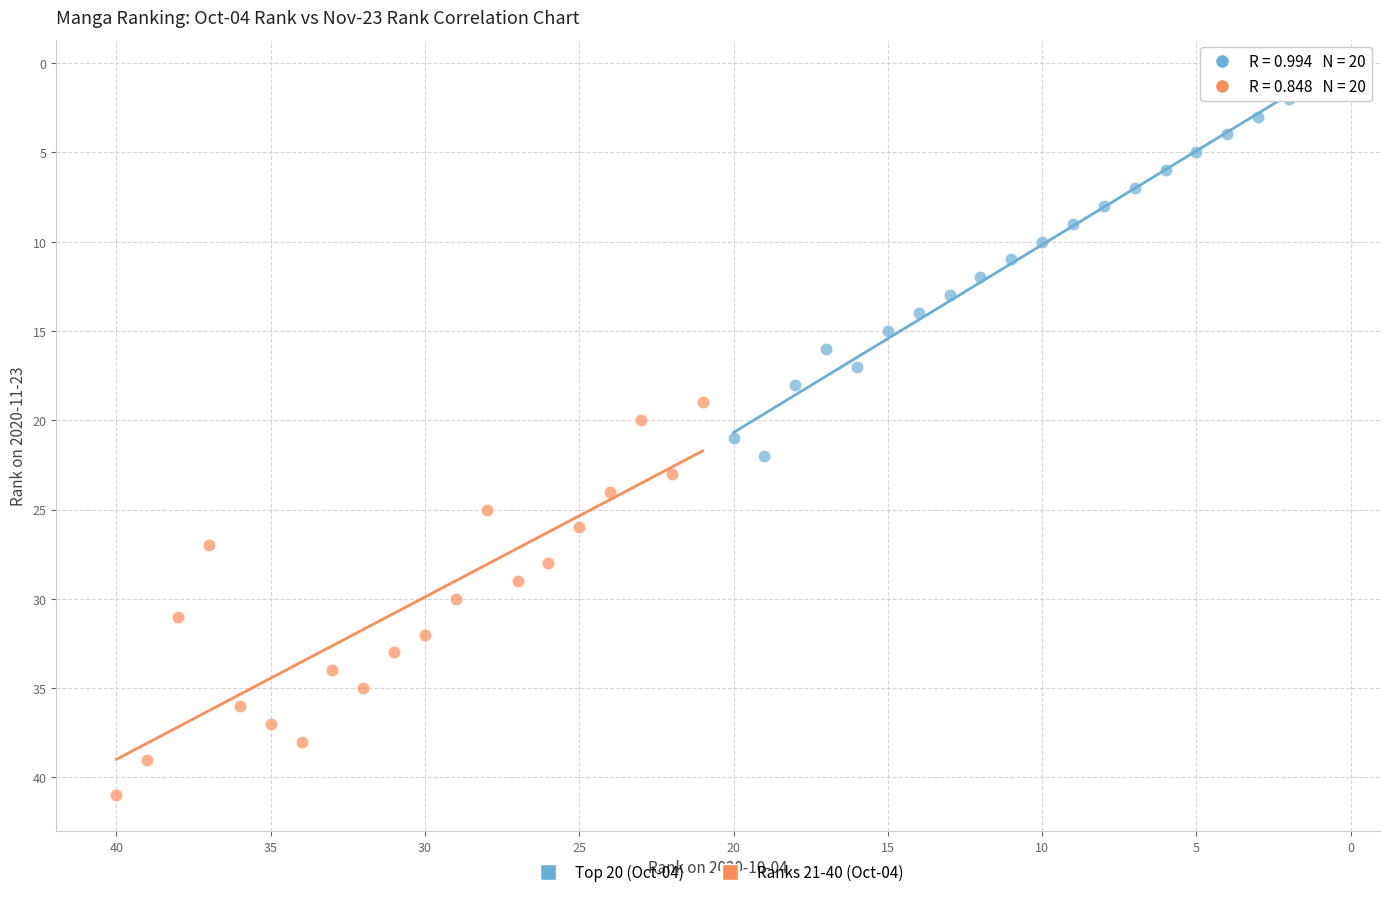

Which series has the widest spread of Y values?

Ranks 21-40 (Oct-04)